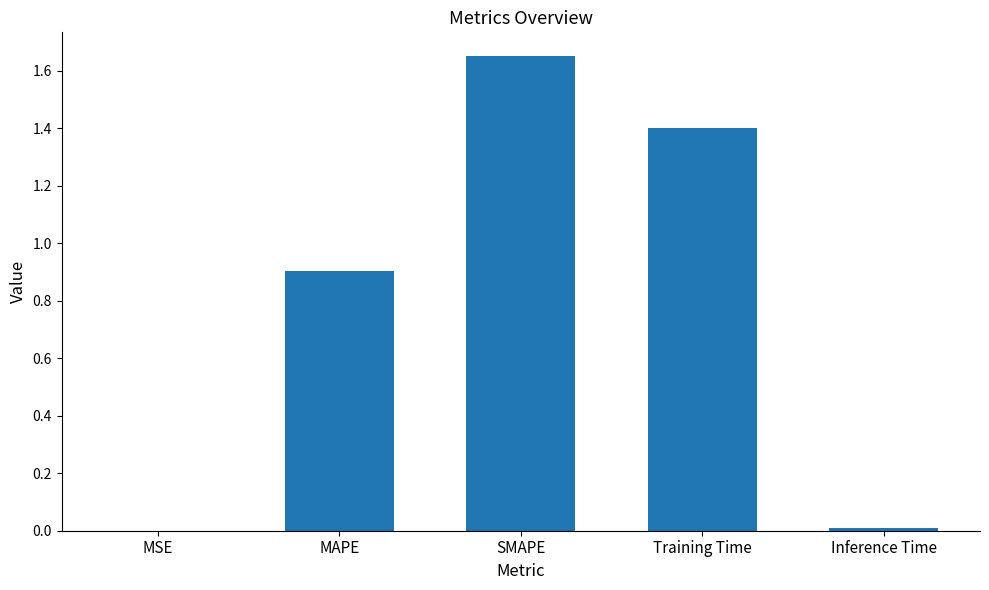

Is it true that the value at MAPE is 0.9?

True